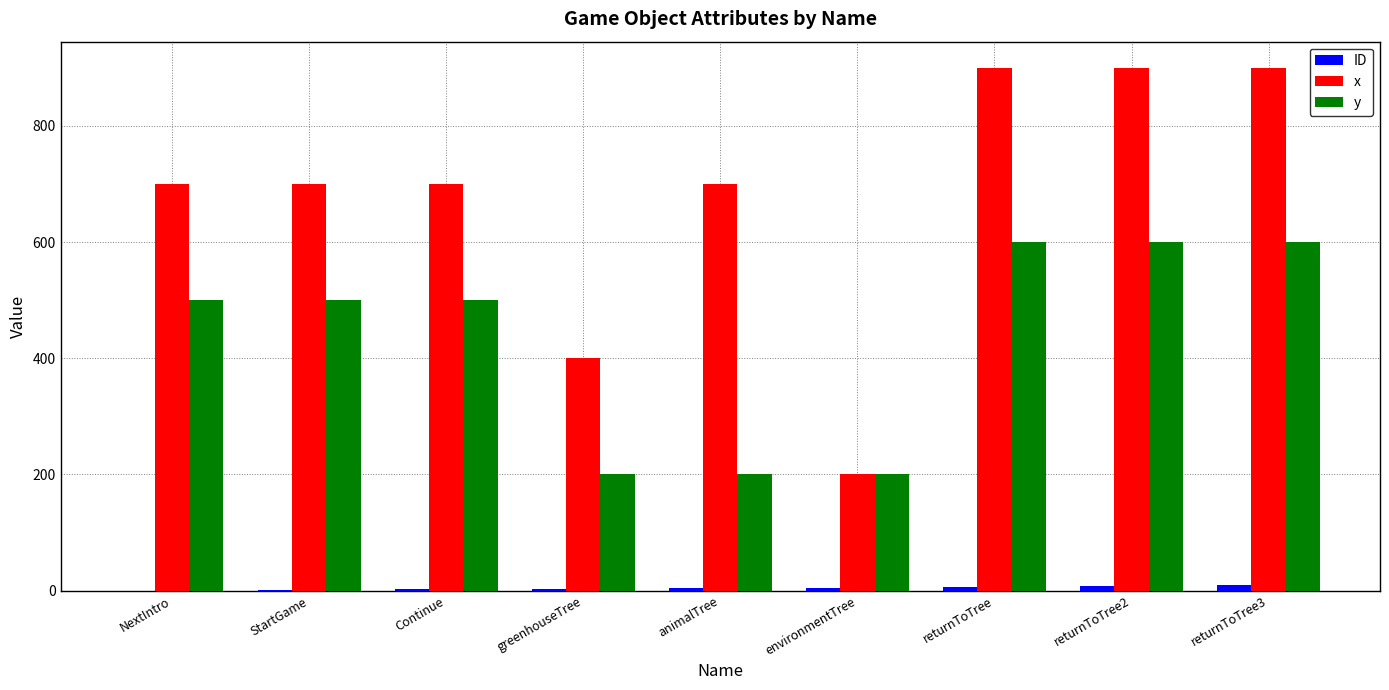

Between animalTree and returnToTree, which series saw the biggest shift?

y